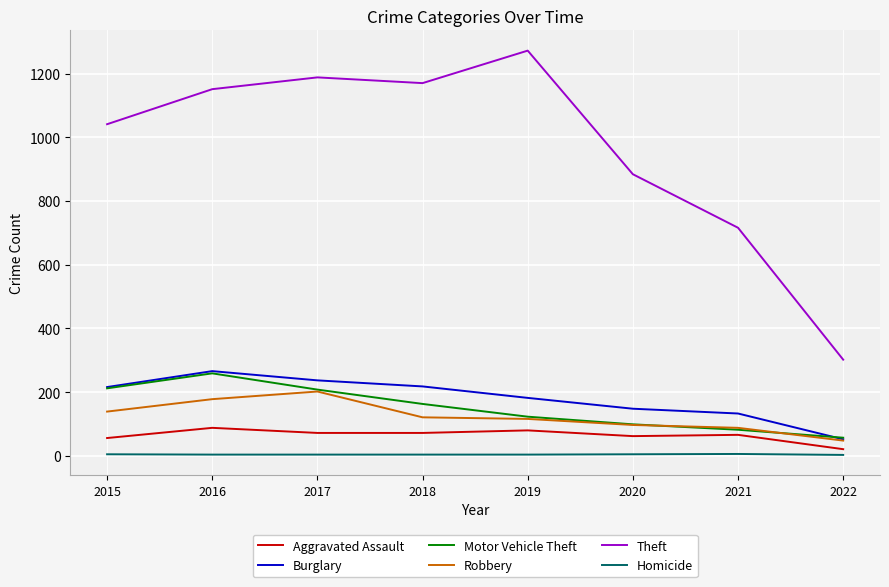

What is the greatest value displayed?

1272